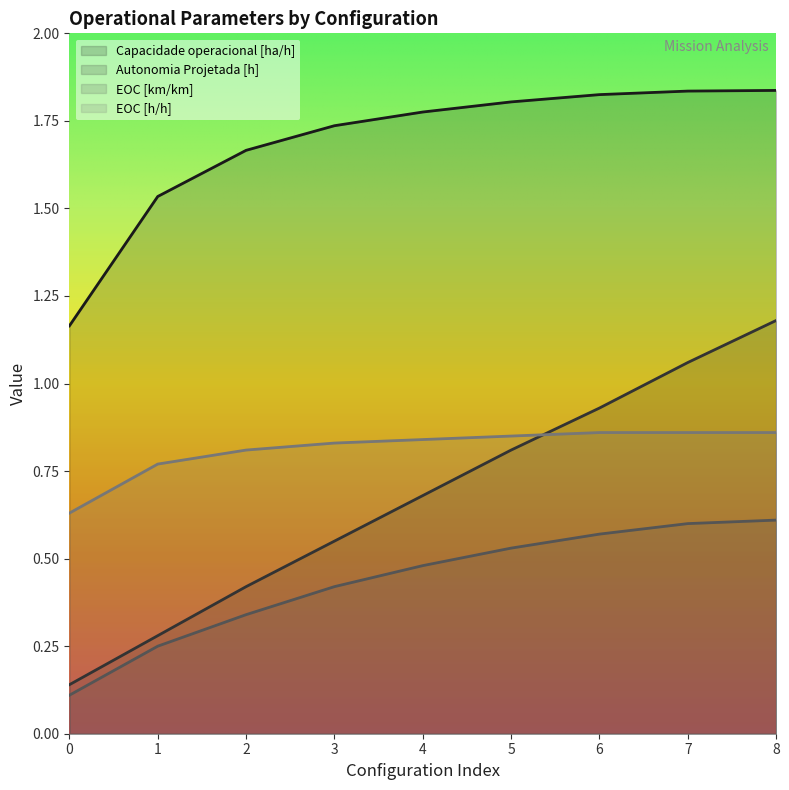

What are all the series names shown in the legend?

Capacidade operacional [ha/h], Autonomia Projetada [h], EOC [km/km], EOC [h/h]